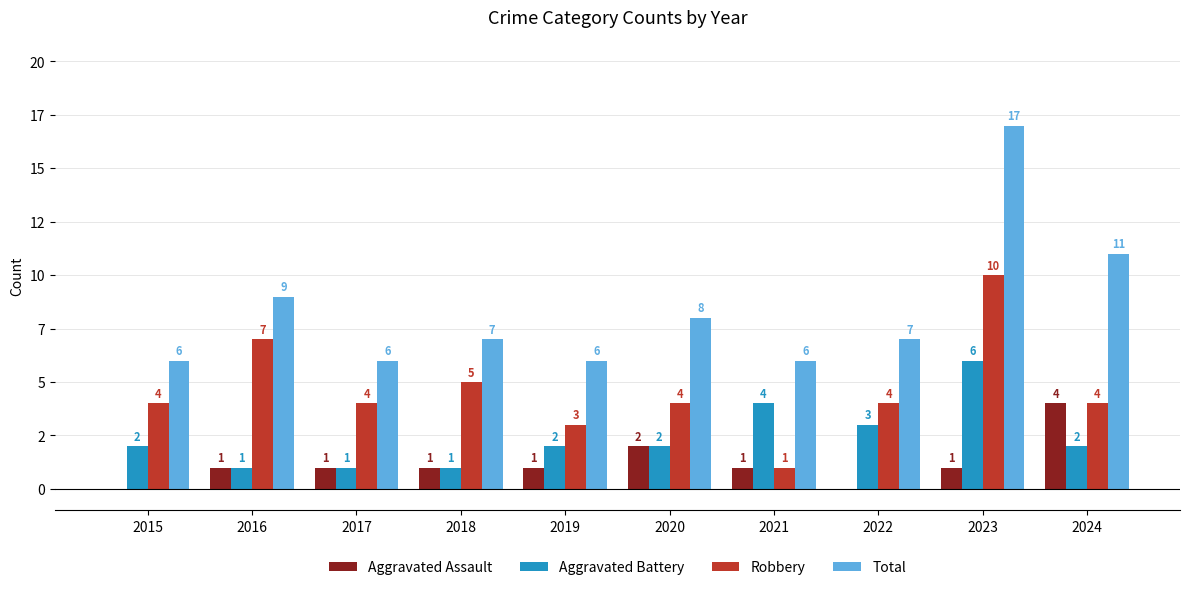

Are the bars horizontal?

No